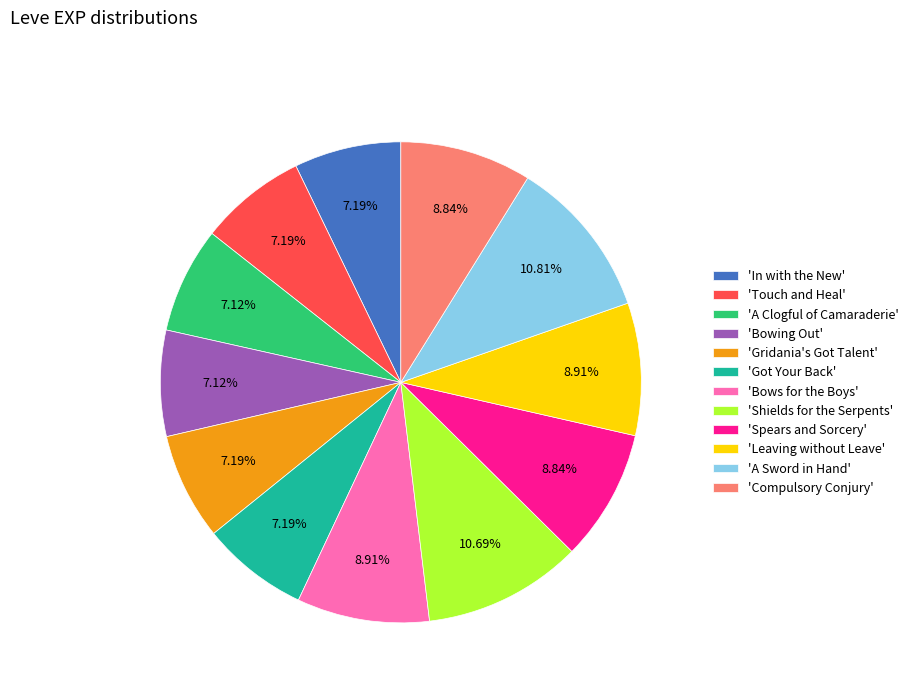

How many segments does this pie chart have?

12